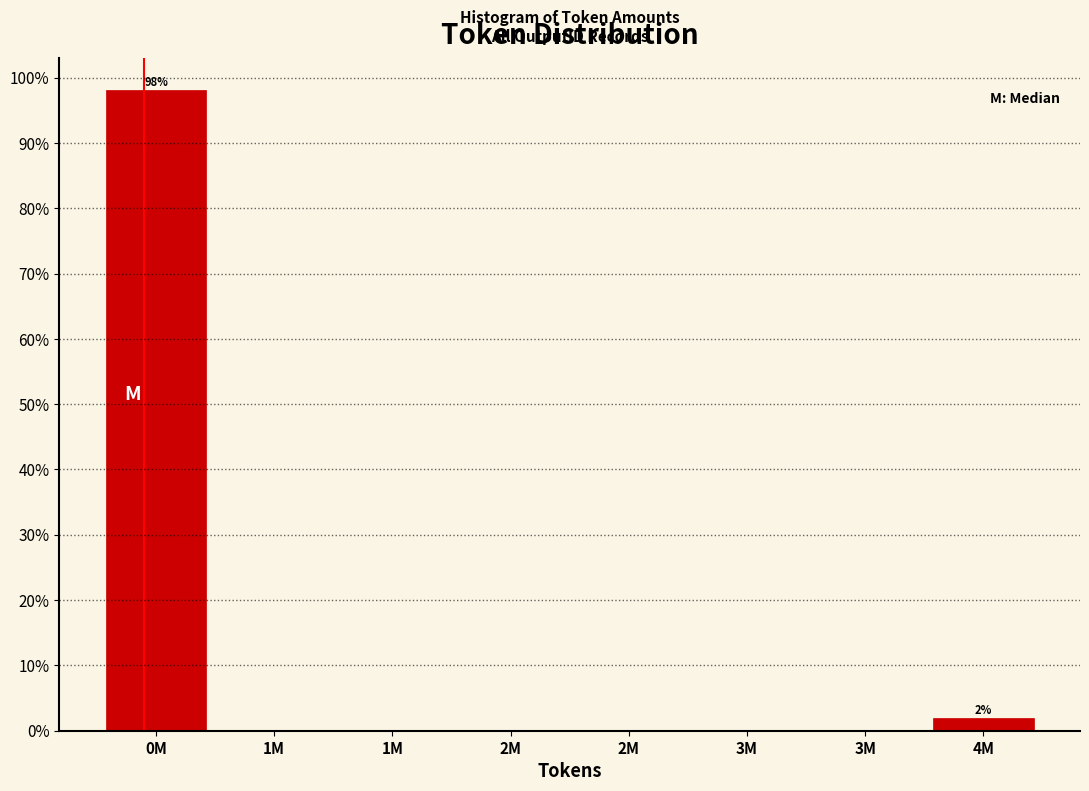

Are the bars horizontal?

No